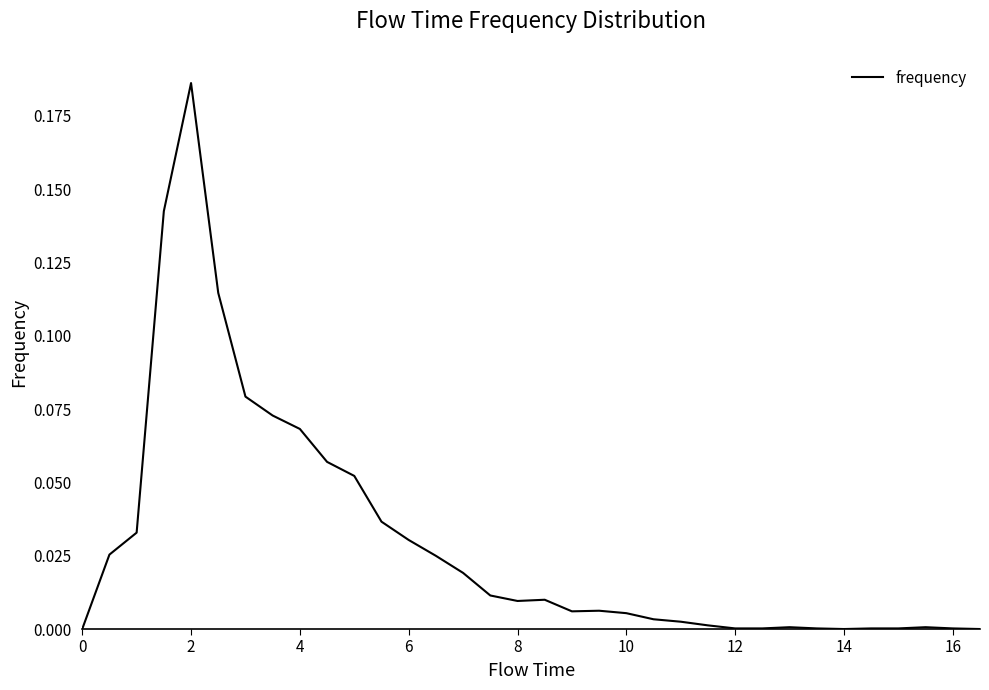

Does the chart have visible grid lines?

No